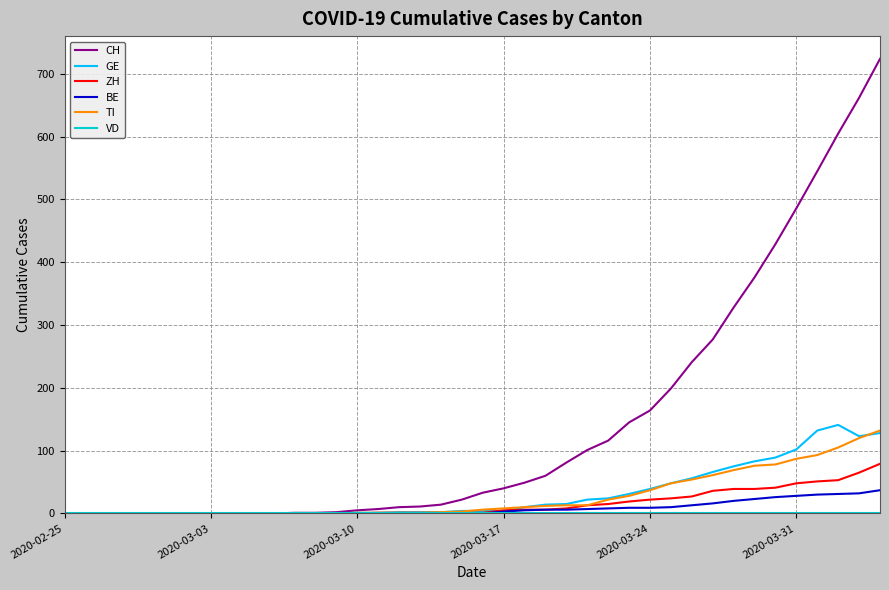

What is the maximum value for BE?

37